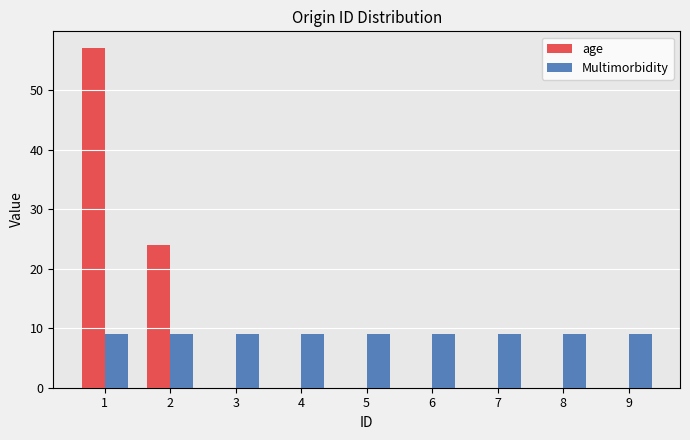

Is the value of Multimorbidity at 3 greater than the value of age at 9?

Yes